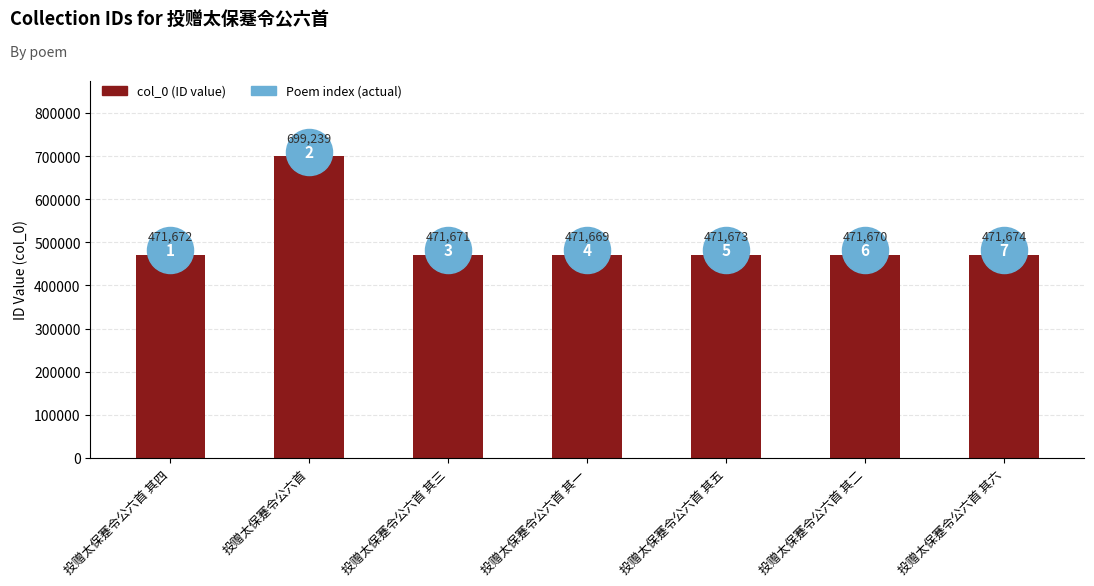

Between 投赠太保蹇令公六首 and 投赠太保蹇令公六首 其一, which is larger?

投赠太保蹇令公六首